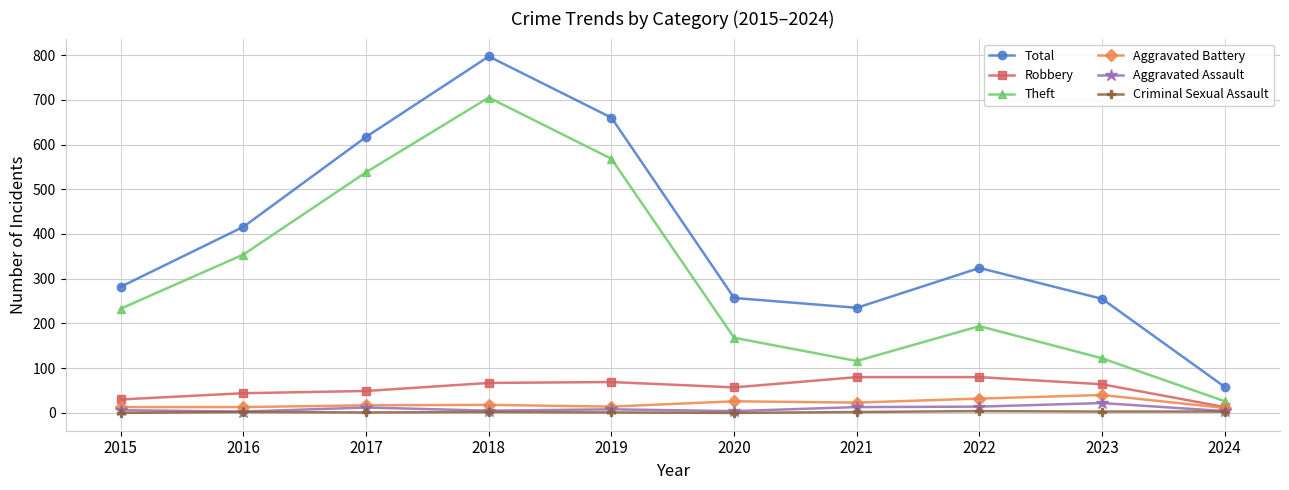

How many lines are shown in the chart?

6